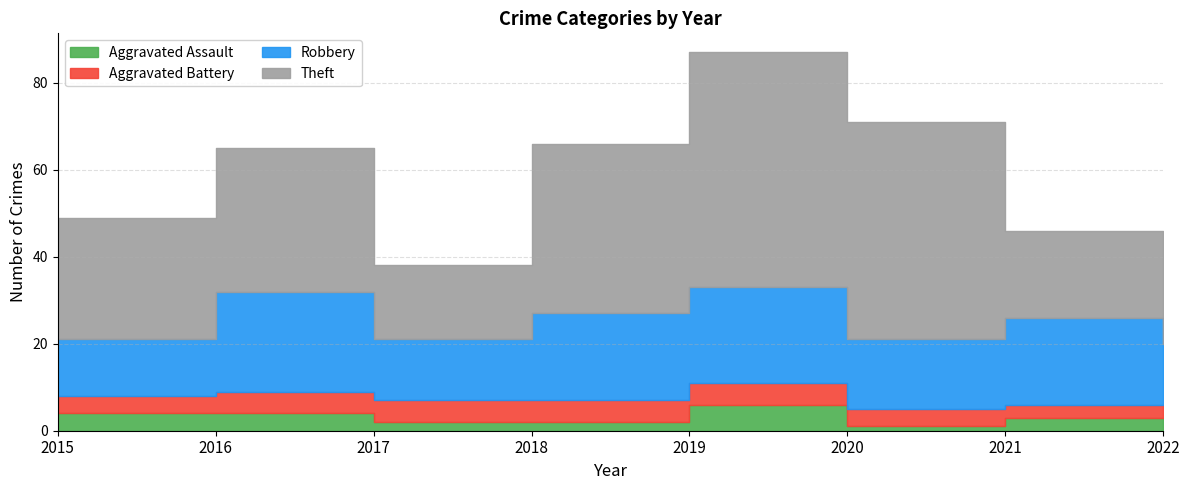

Reading left to right, transcribe all the data shown in this chart.

Aggravated Assault: 4	4	2	2	6	1	3	3
Aggravated Battery: 4	5	5	5	5	4	3	3
Robbery: 13	23	14	20	22	16	20	14
Theft: 28	33	17	39	54	50	20	25